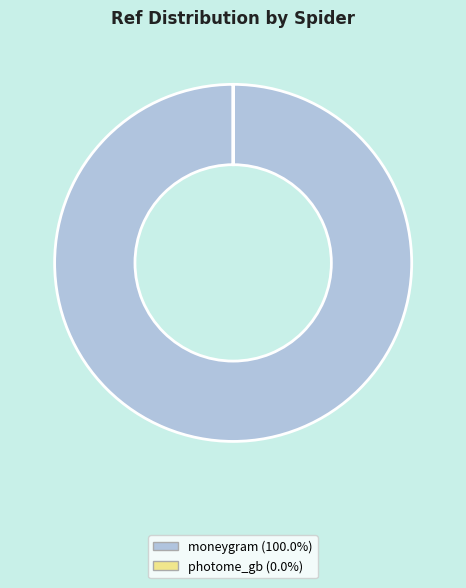

Is there any slice that represents more than half of the pie?

Yes